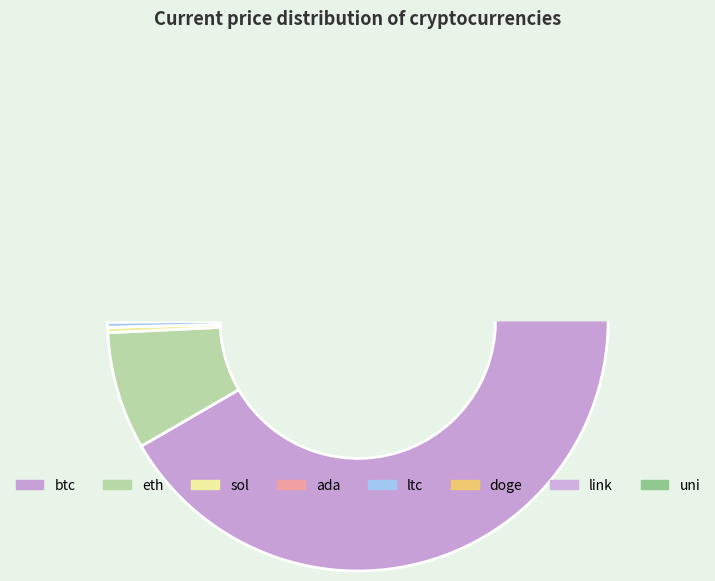

Do sol and eth together represent more than half of the pie?

No